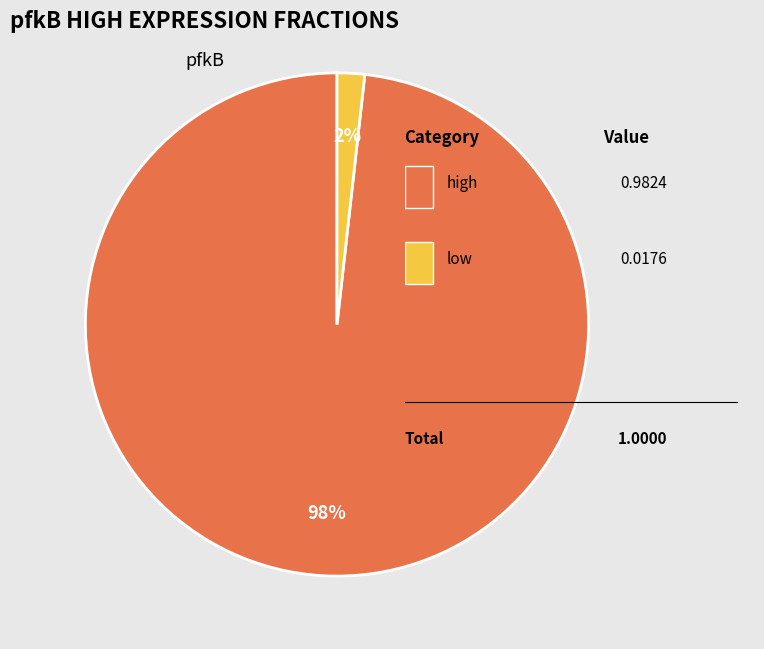

Is there a majority slice in this chart?

Yes